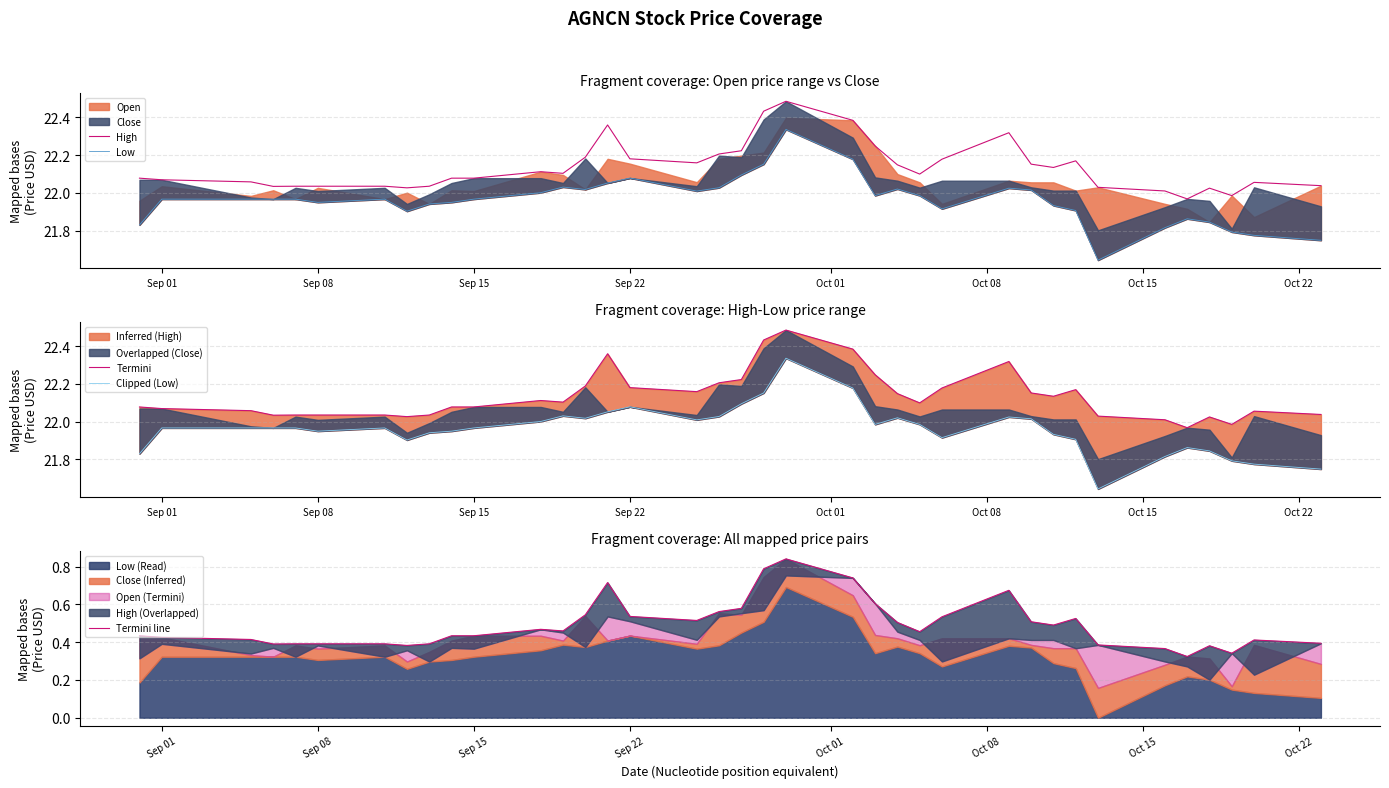

True or false: Clipped (Low) has more than 1 interior local peaks.

True